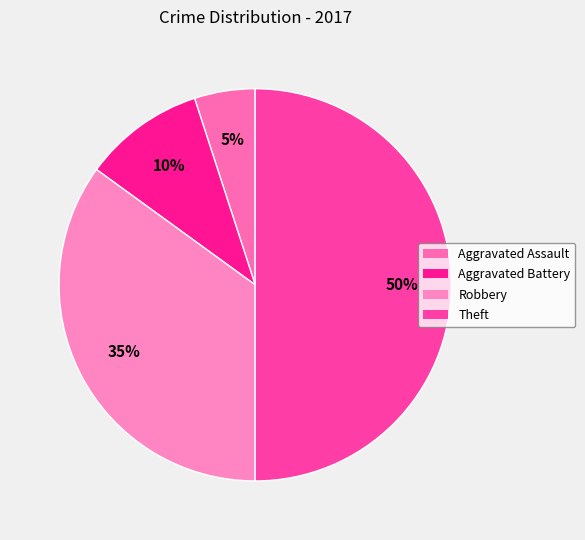

To the nearest percent, what portion does Robbery represent?

35%